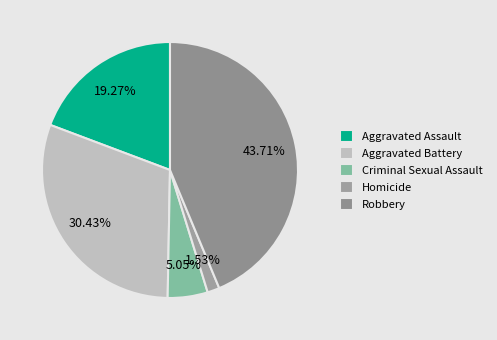

Is there any slice that represents more than half of the pie?

No